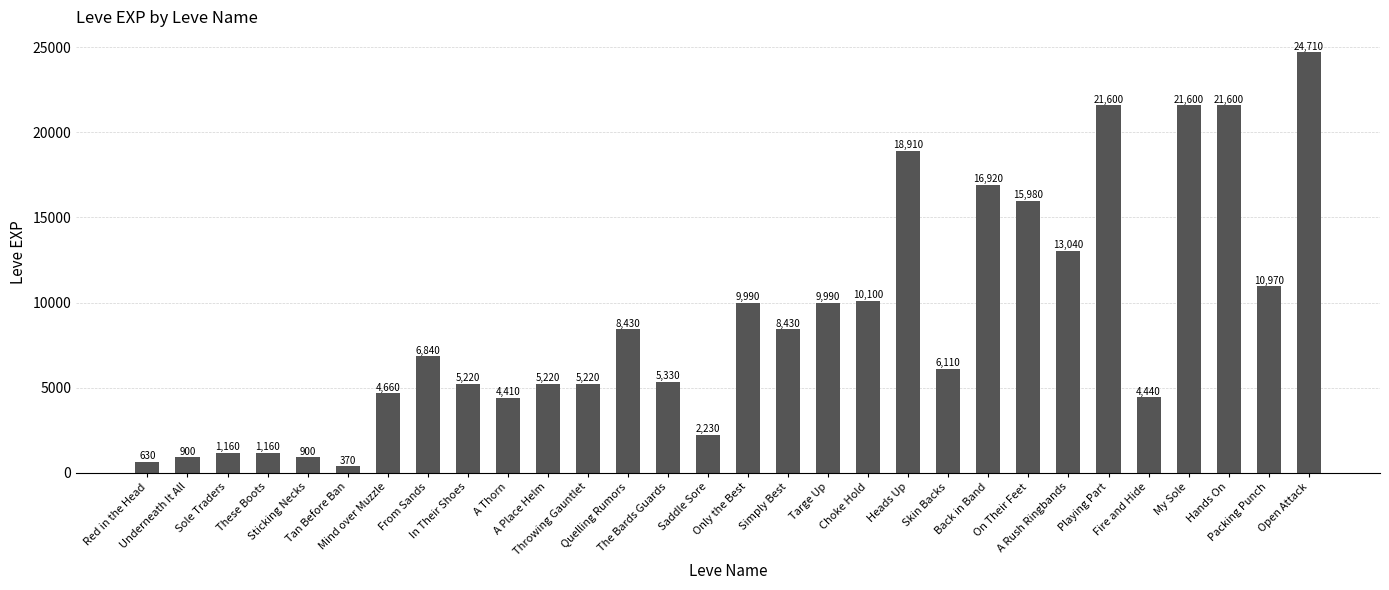

What is the value of the 12th bar from the left?

5220